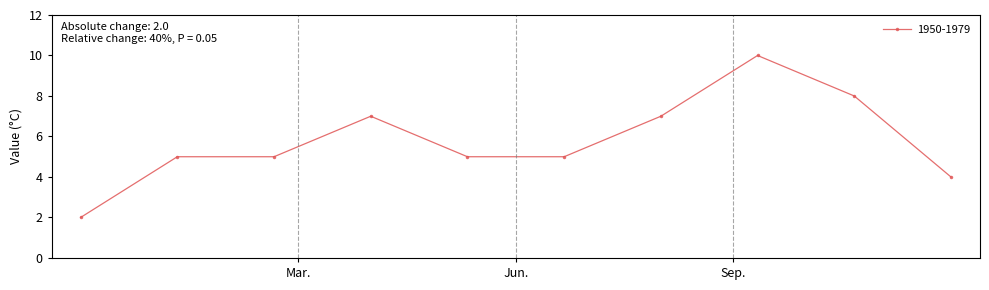

True or false: there are more than 1 points higher than both neighbors.

True